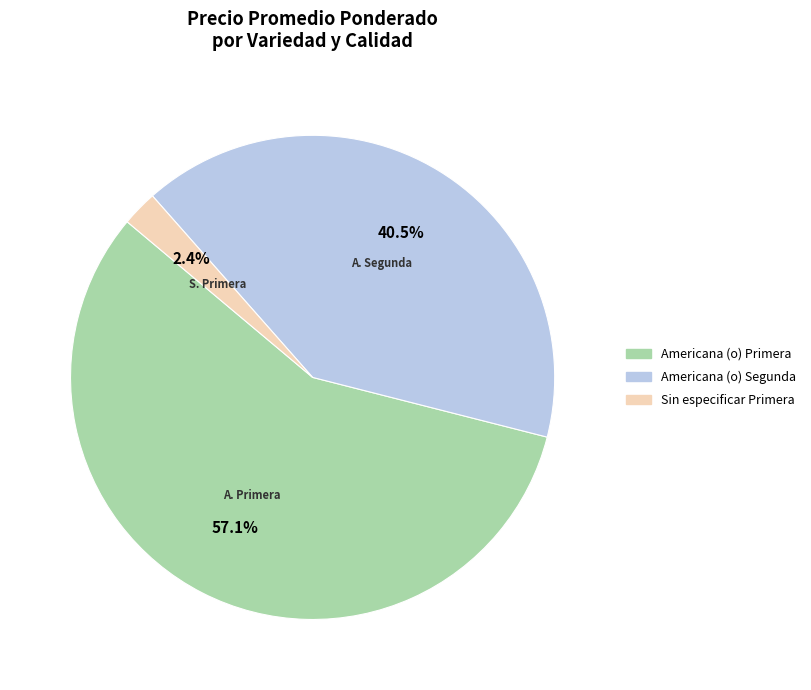

What percentage is NOT represented by Americana (o) Segunda?

59.5%